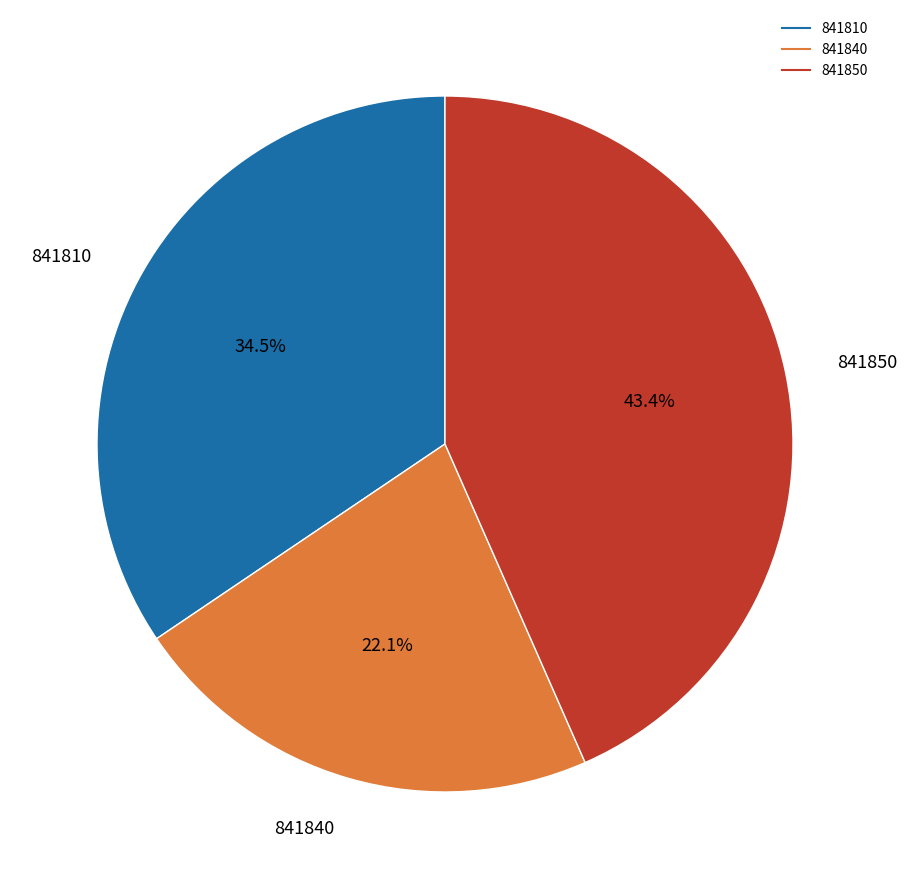

Which category has the smallest portion of the pie?

841840